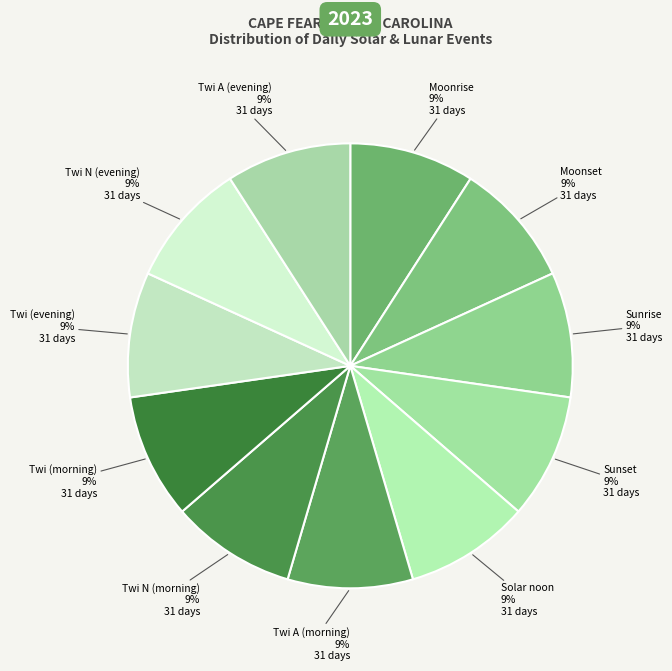

How many slices are in this pie chart?

11